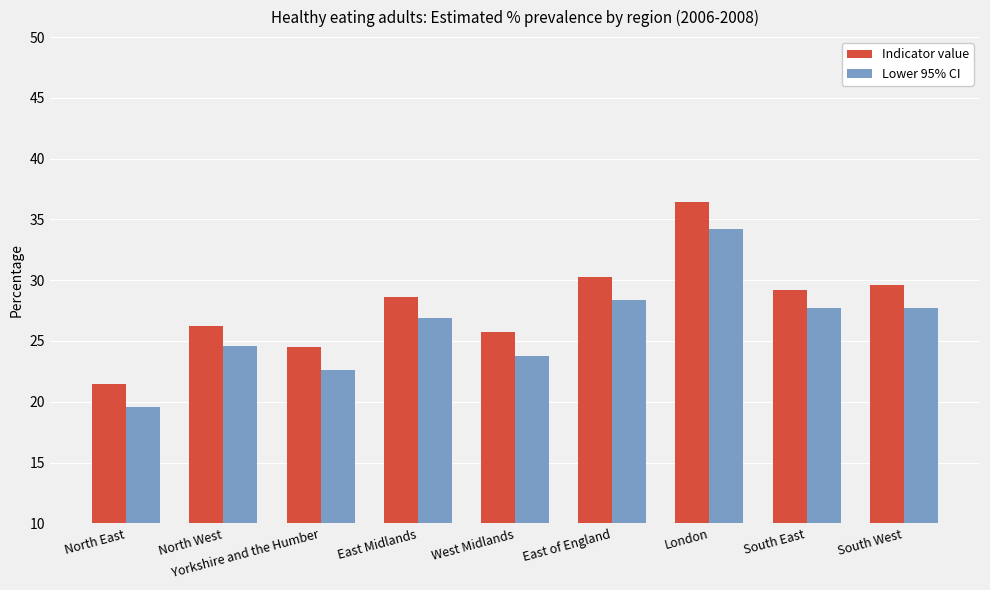

List the labels in order of Indicator value value, smallest first.

North East, Yorkshire and the Humber, West Midlands, North West, East Midlands, South East, South West, East of England, London